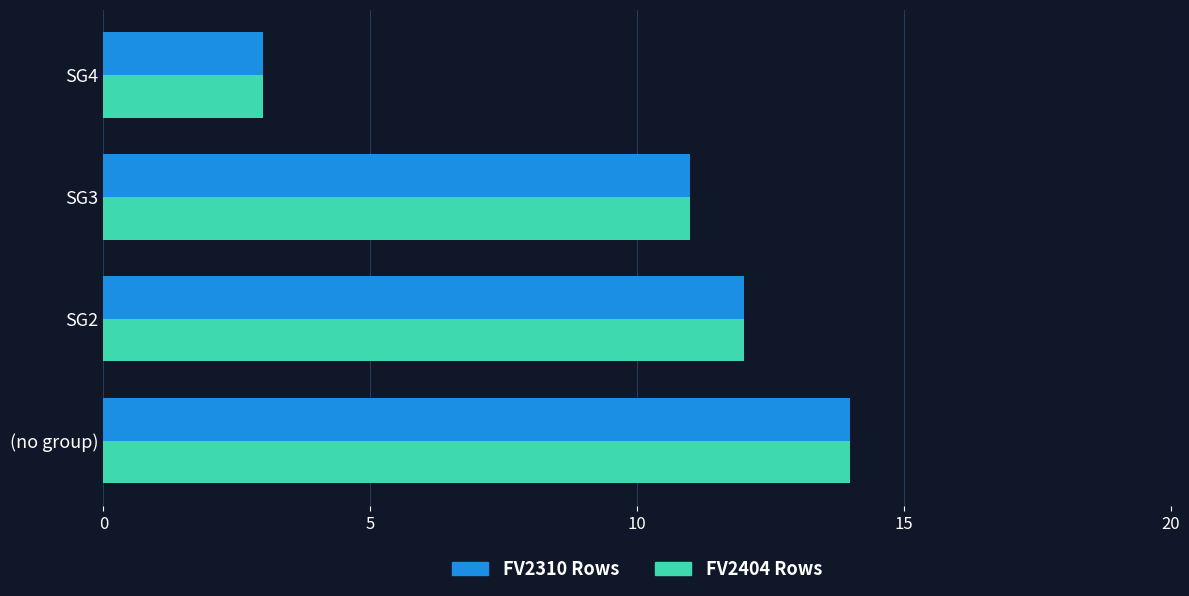

Is it true that FV2404 Rows equals 19 at SG3?

False